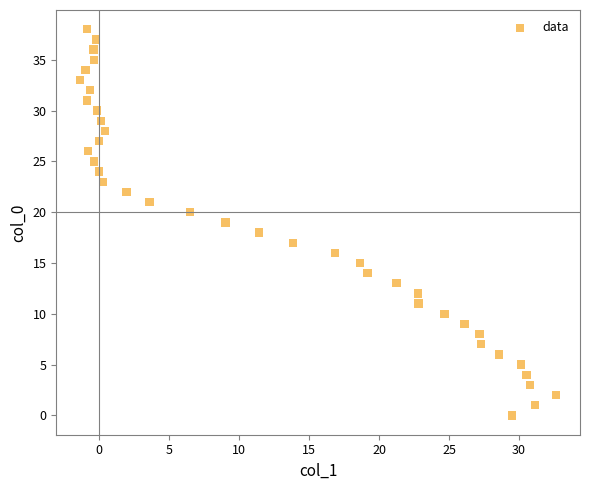

What is the range of Y values (max minus min)?

38